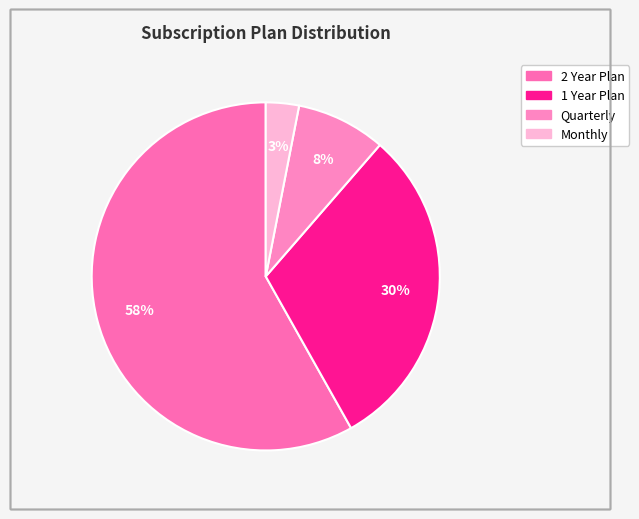

Count the number of slices in the pie.

4